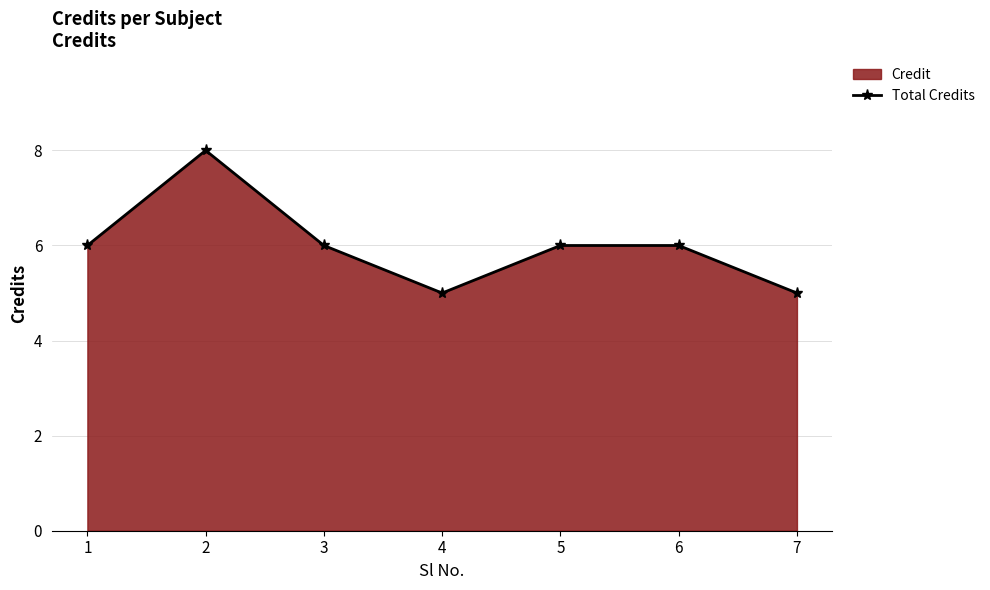

Is it true that the value at 4 is 7?

False